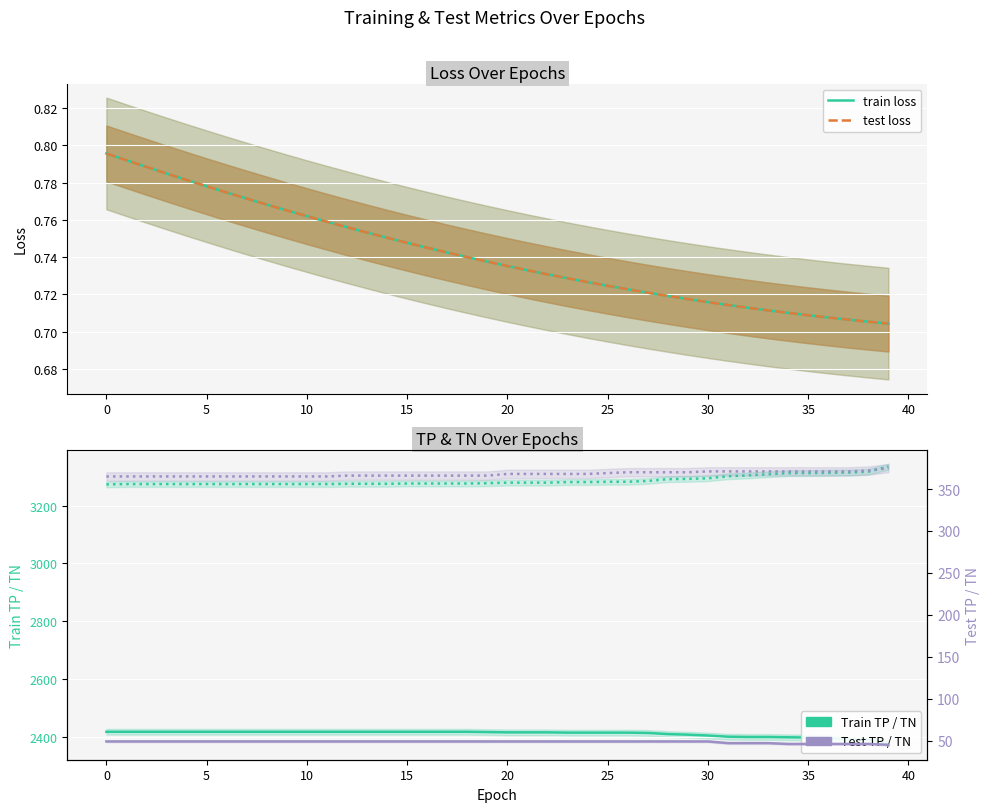

What is the sum of all train TP values?

96421.0